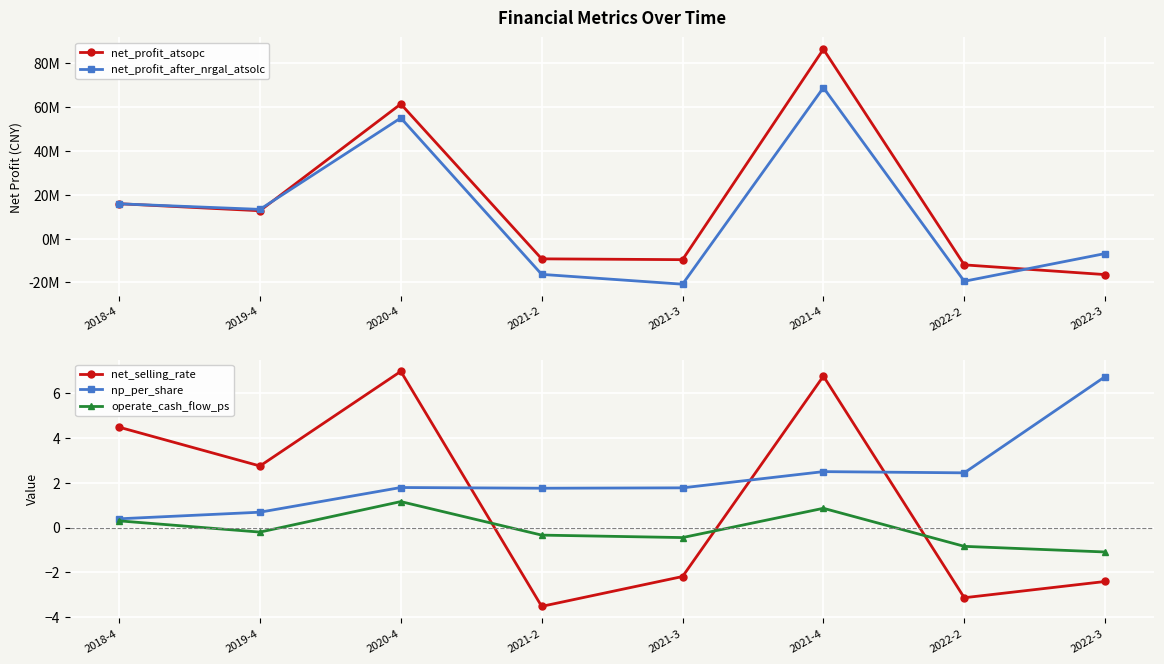

Read the np_per_share value at 2021-4.

2.5